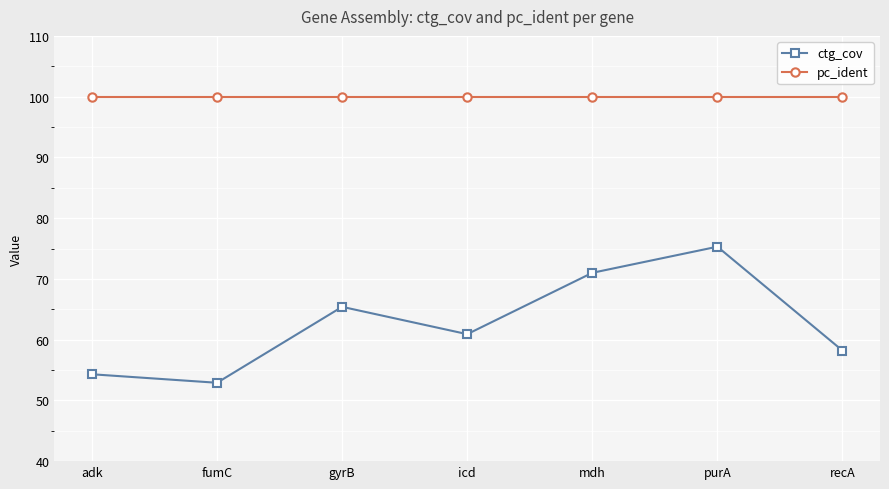

Rank the categories by ctg_cov value from lowest to highest.

fumC, adk, recA, icd, gyrB, mdh, purA